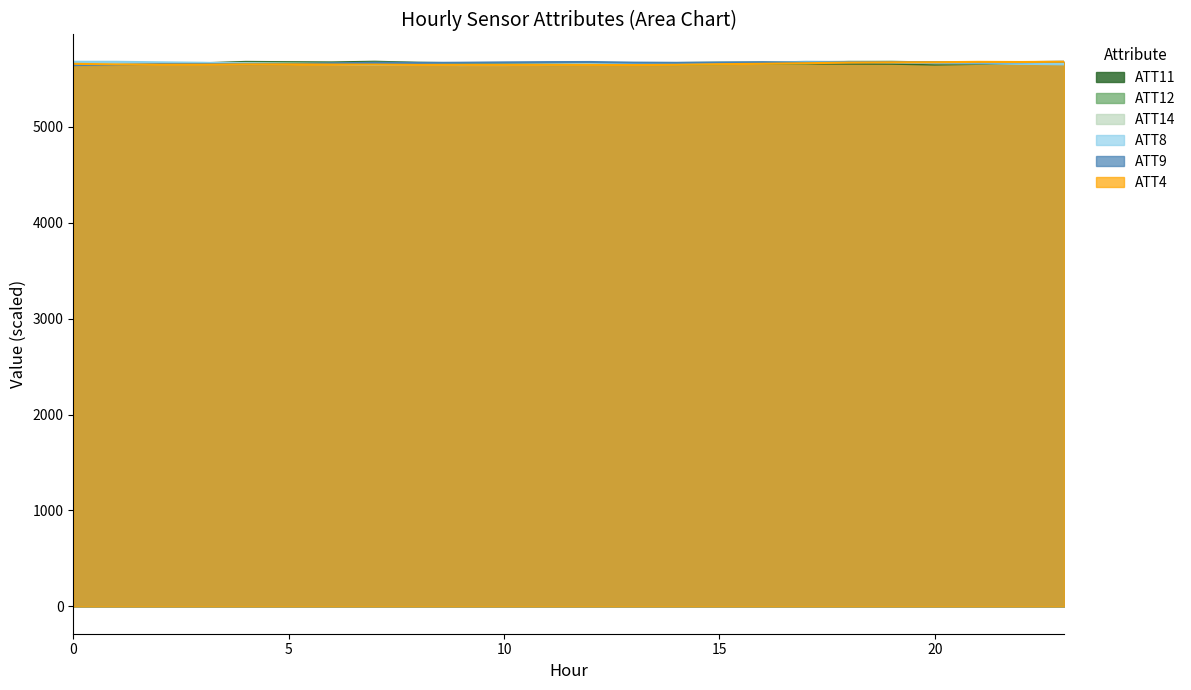

What are all the series names shown in the legend?

ATT11, ATT12, ATT14, ATT8, ATT9, ATT4